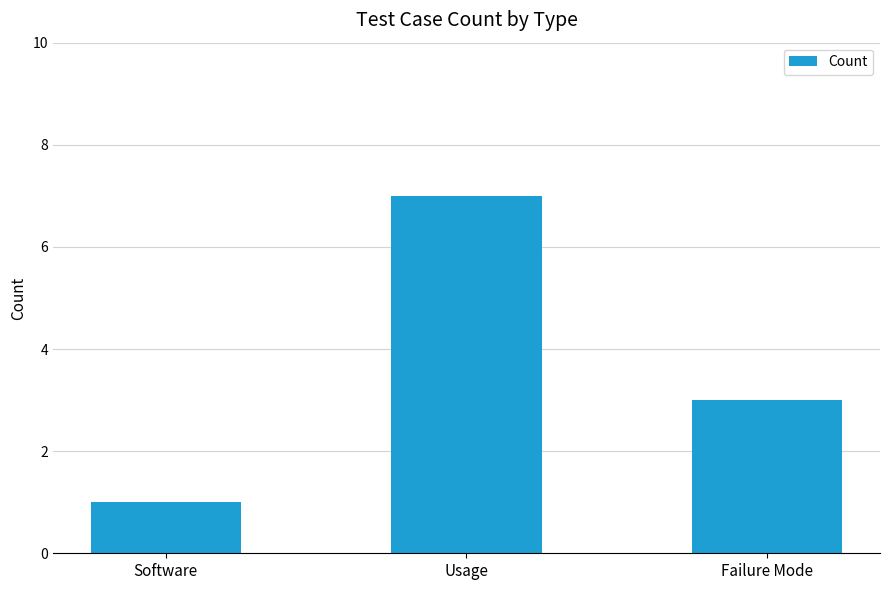

Reading left to right, transcribe all the data shown in this chart.

1	7	3